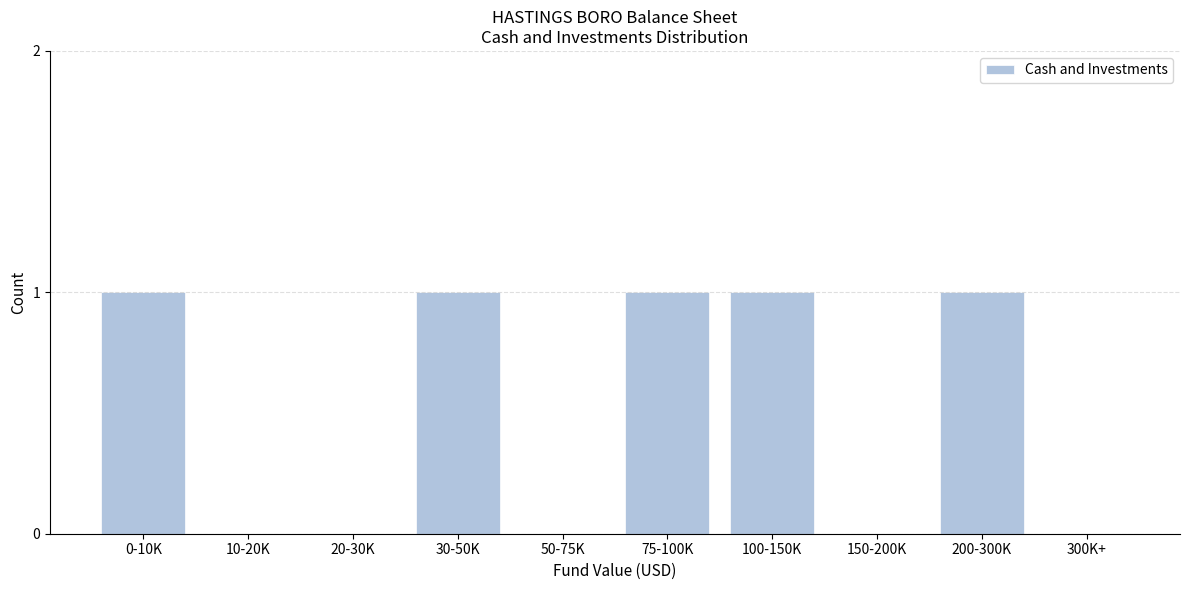

Reading left to right, what are all the values shown in this chart?

0-10K=1	10-20K=0	20-30K=0	30-50K=1	50-75K=0	75-100K=1	100-150K=1	150-200K=0	200-300K=1	300K+=0